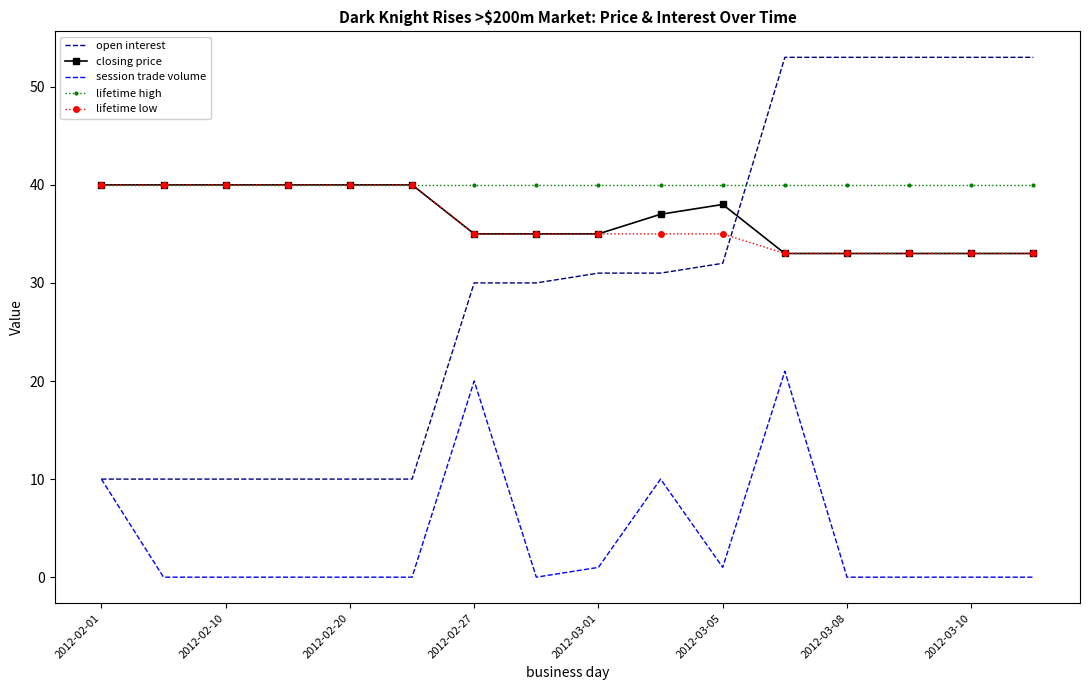

What is the greatest value displayed?

53